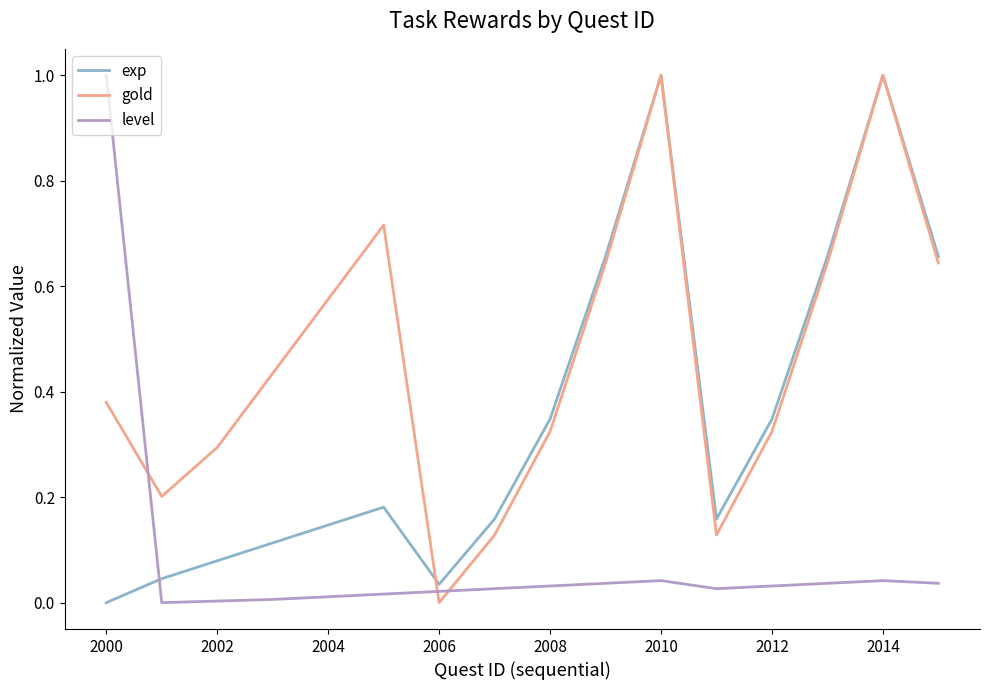

At how many categories does at least one series exceed 0?

16